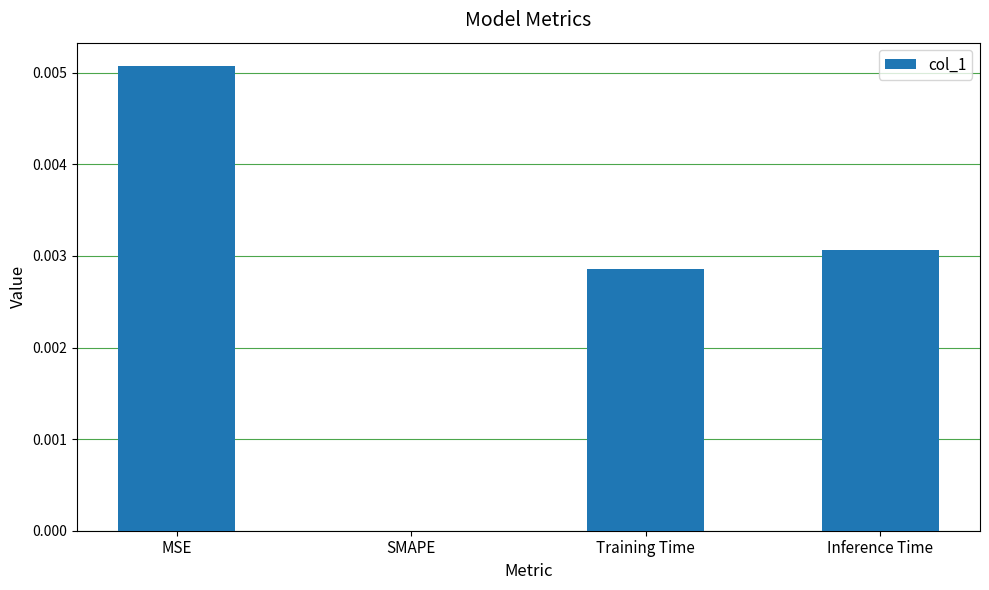

Between Training Time and SMAPE, which is larger?

Training Time